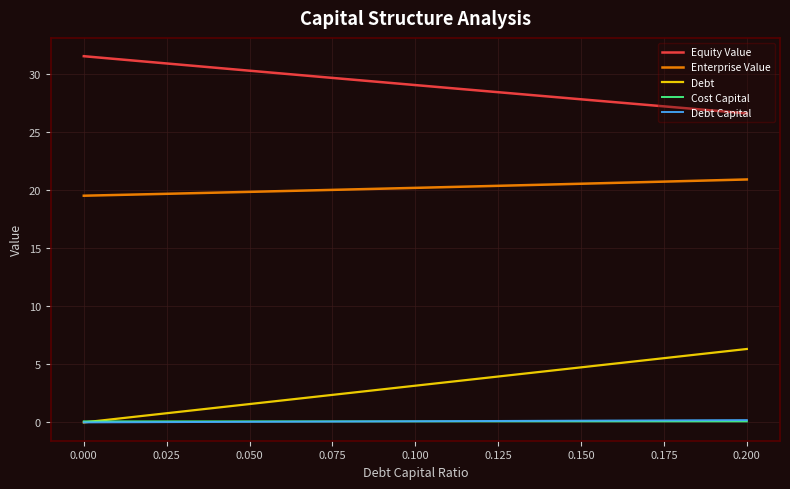

True or false: Enterprise Value and Debt intersect in this chart.

False